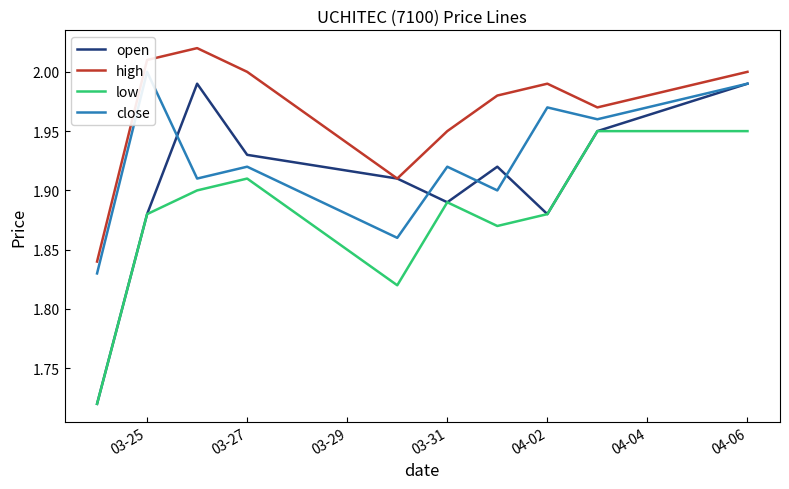

Is the value of low at 04-06 greater than the value of high at 04-06?

No